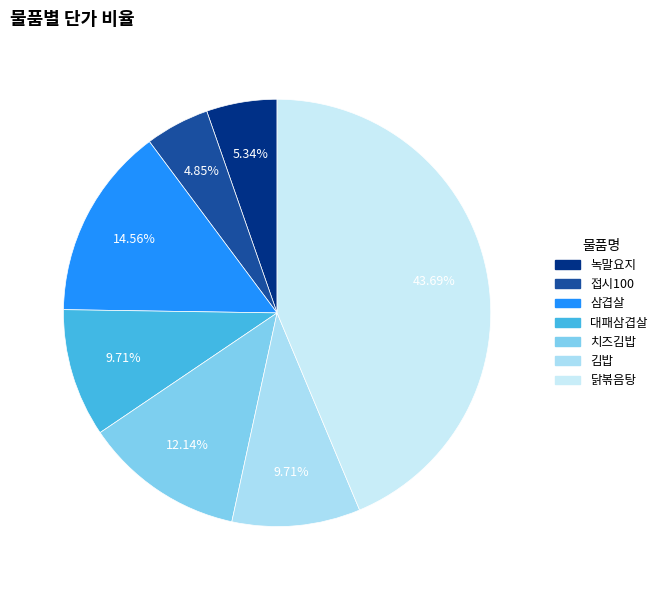

How many segments does this pie chart have?

7